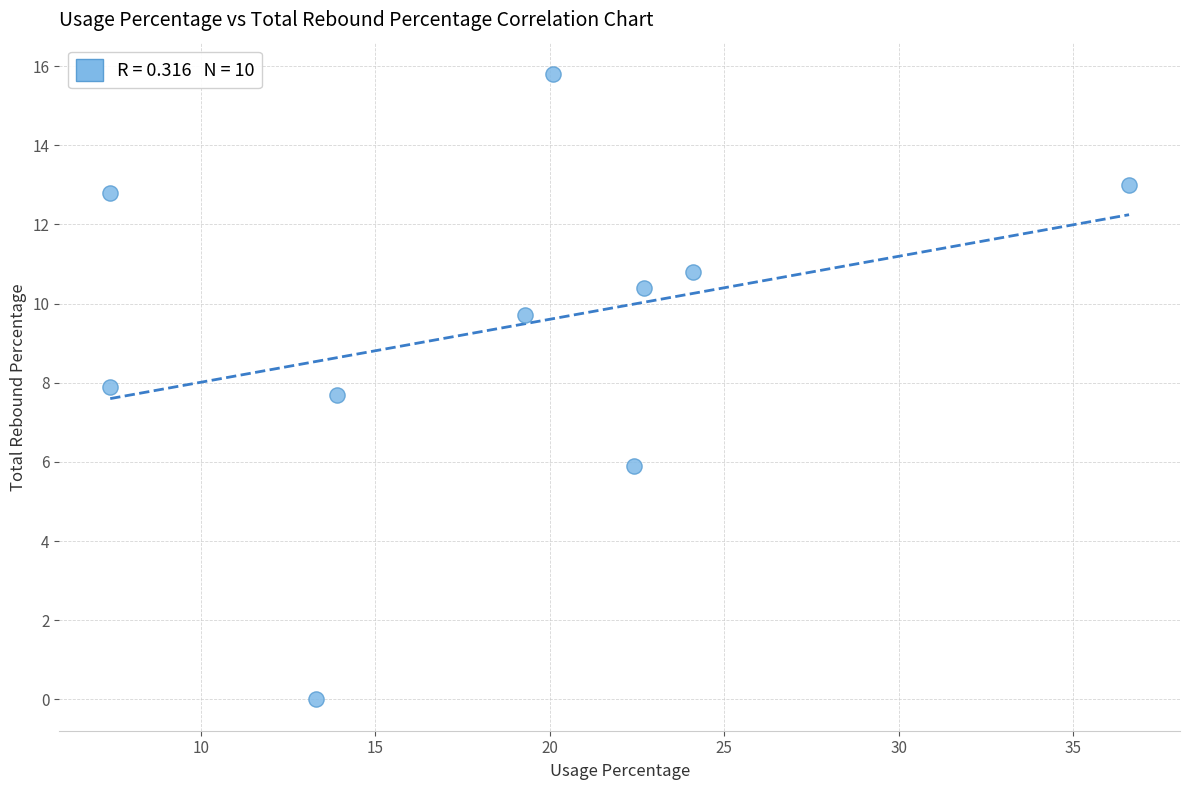

What Y value in the scatter plot is closest to 7?

7.7